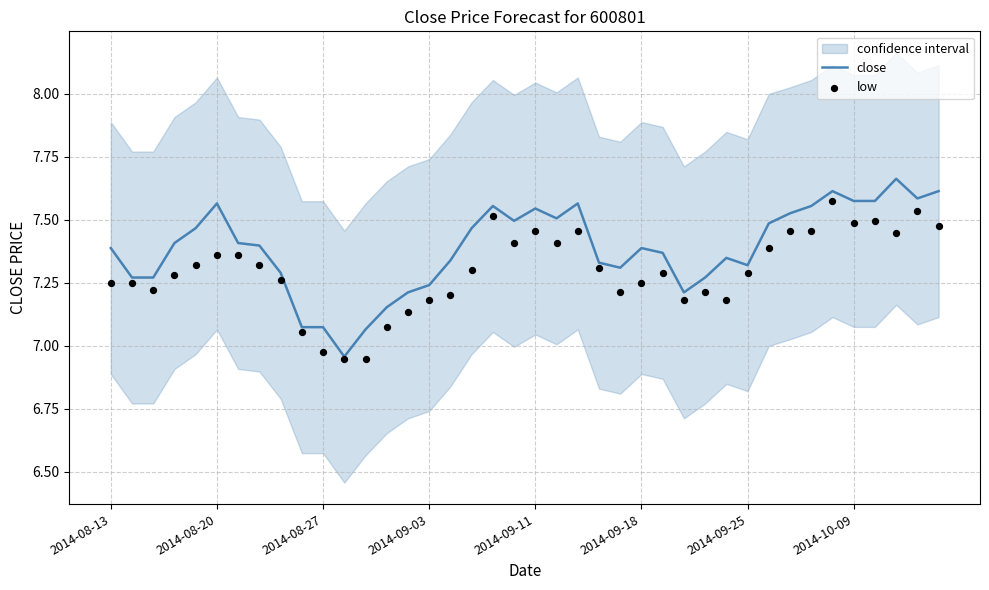

Which series contains the highest Y value?

close